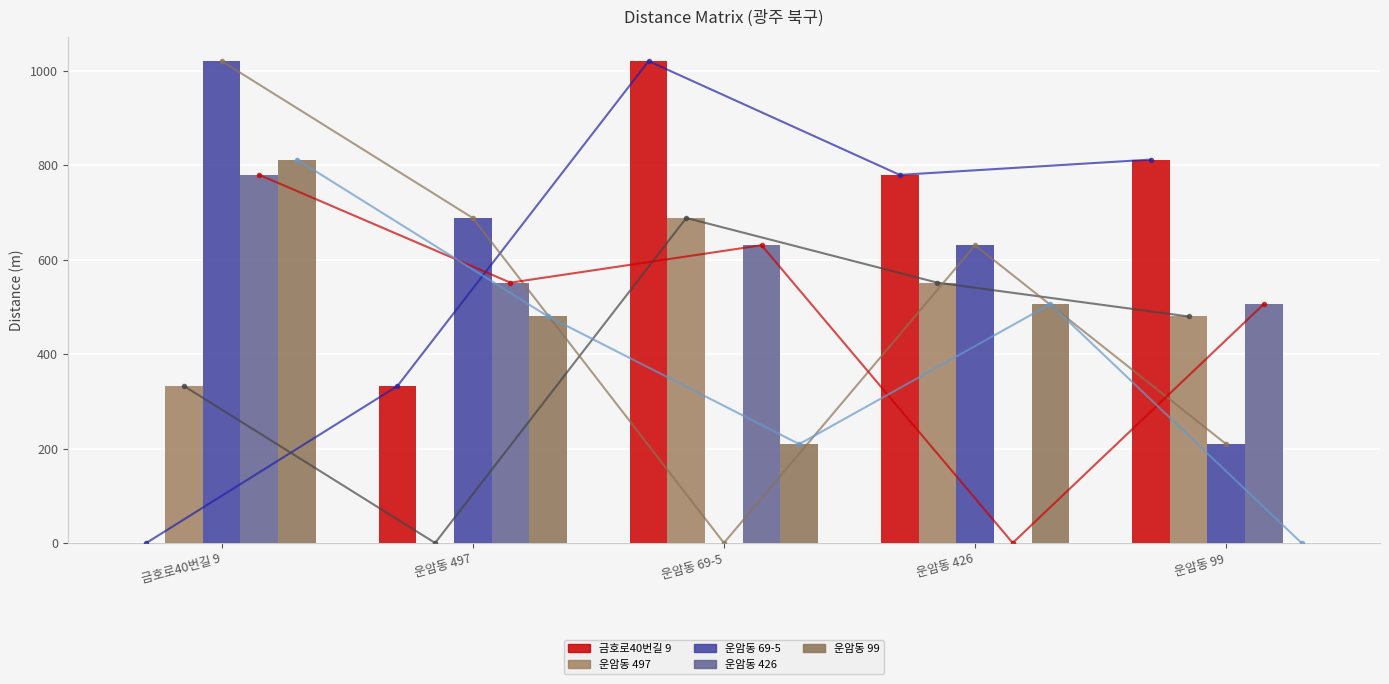

The 운암동 497 series shows 332.3 at 금호로40번길 9. True or false?

True